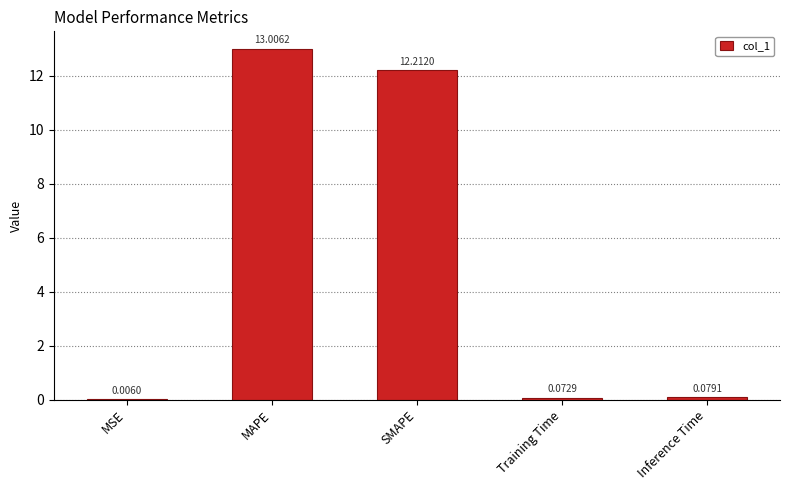

What is the sum of all values?

25.4